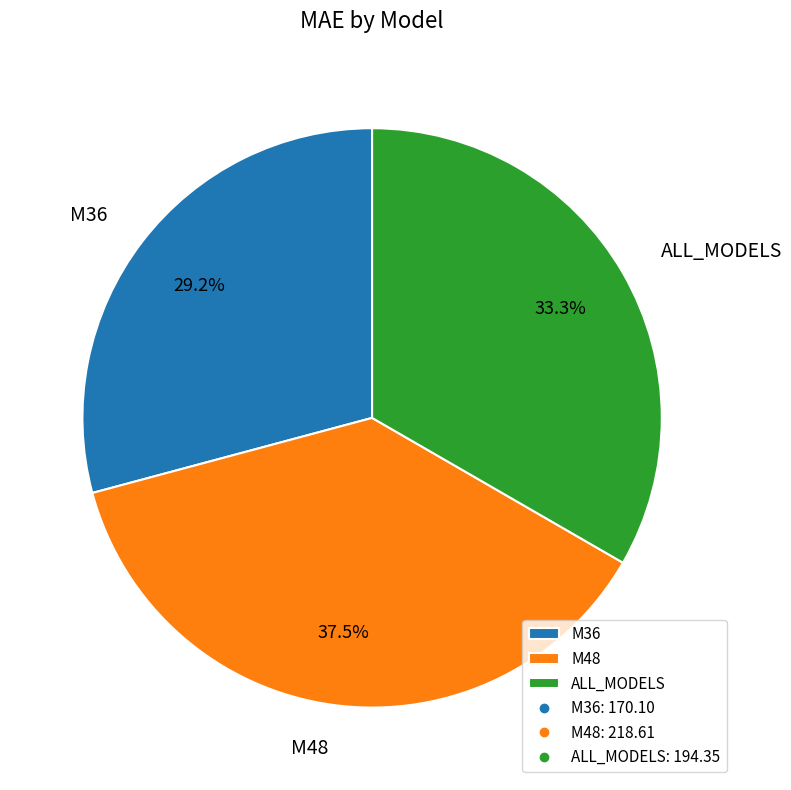

True or false: M36 accounts for 29% of the total.

True